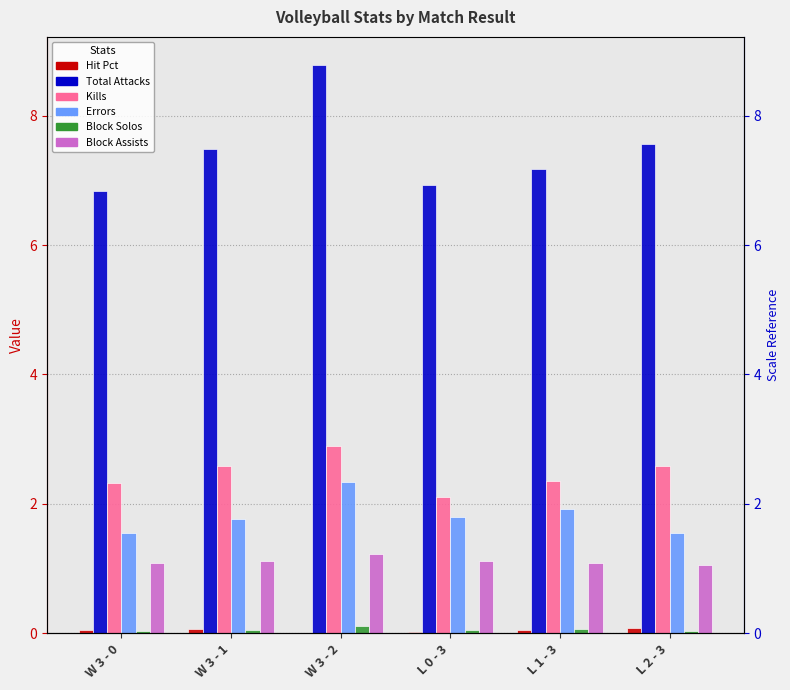

Which series has the widest spread of values?

Total Attacks